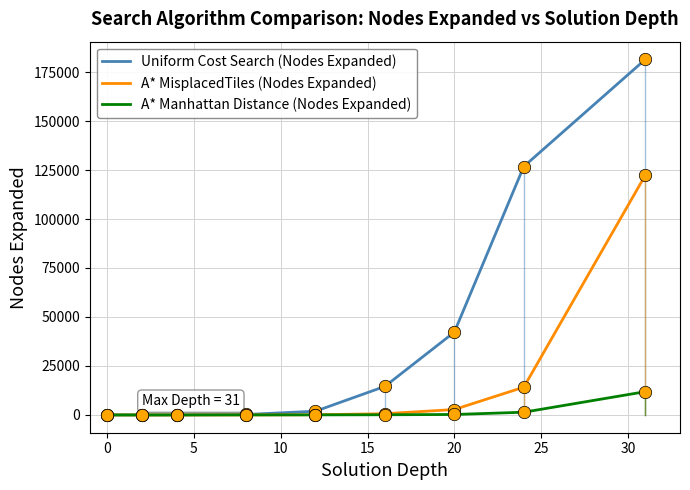

Which series has the largest range (max minus min)?

Uniform Cost Search (Nodes Expanded)